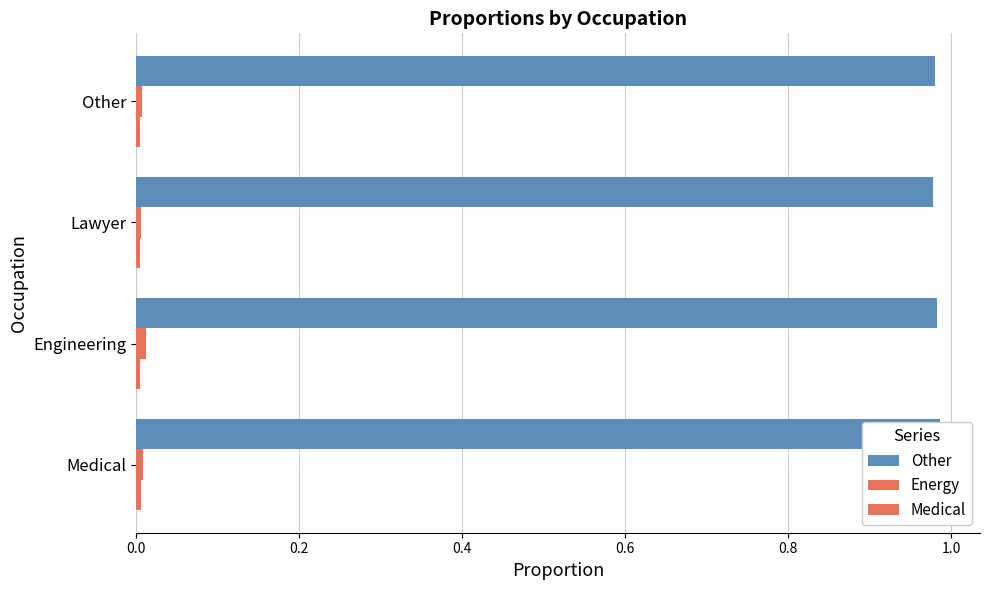

Which series has the largest range (max minus min)?

Other